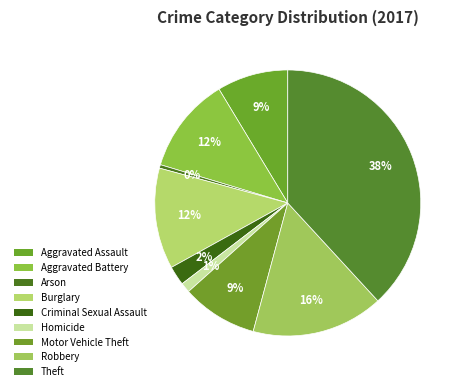

What percentage is the Burglary slice, to the nearest percent?

12%